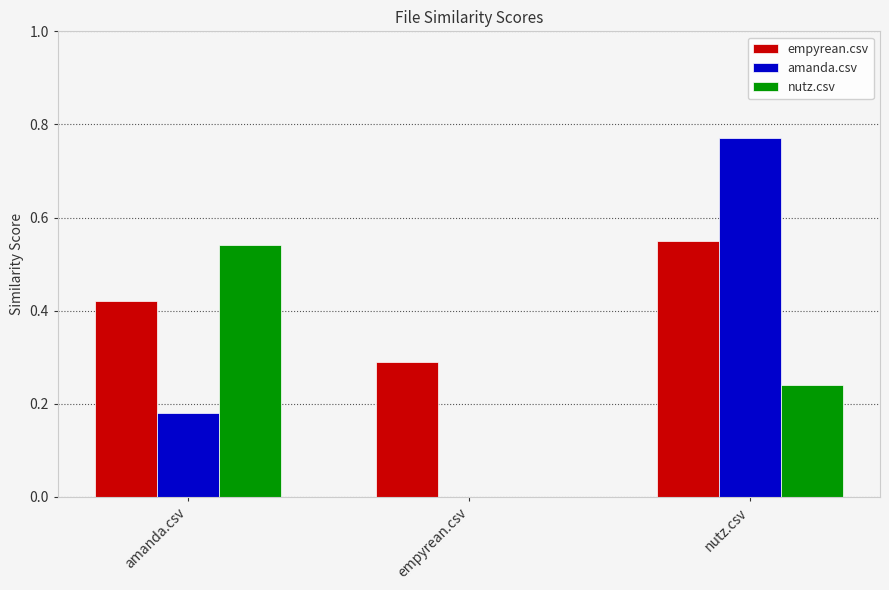

The value of nutz.csv at nutz.csv is 0.3. True or false?

False